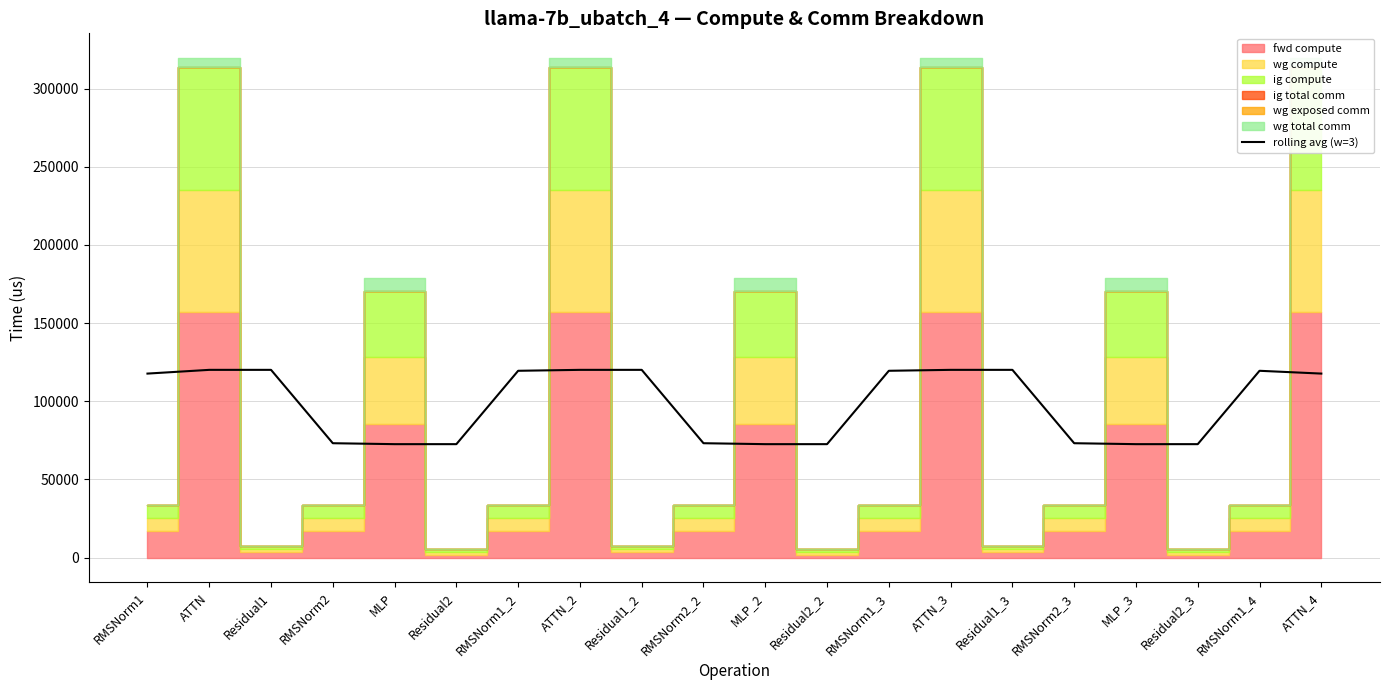

Where does the data first go above 117674?

RMSNorm1